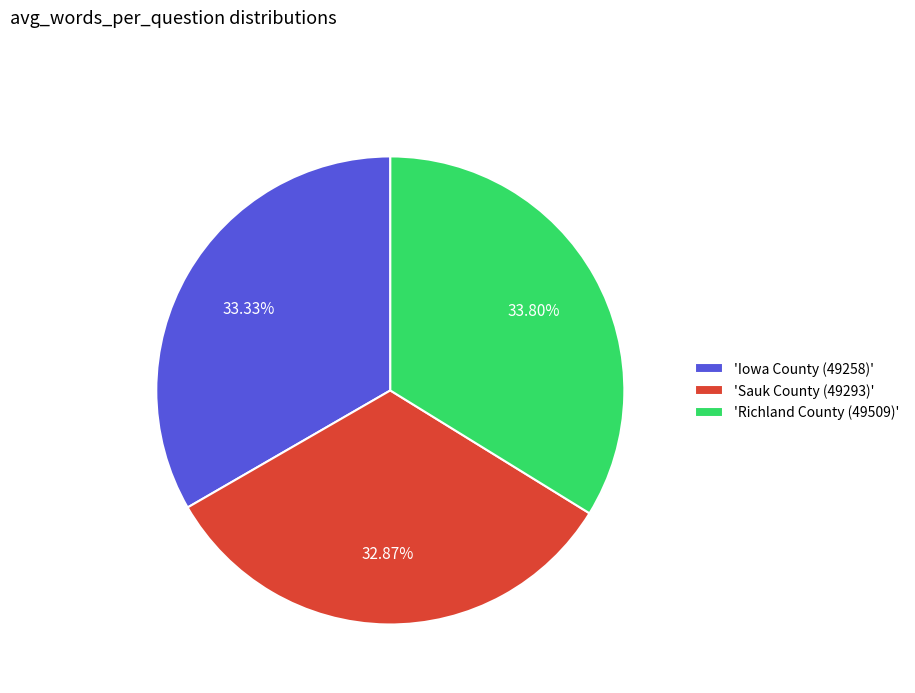

What is the ratio of the value at 'Sauk County (49293)' to the value at 'Iowa County (49258)'?

1.0